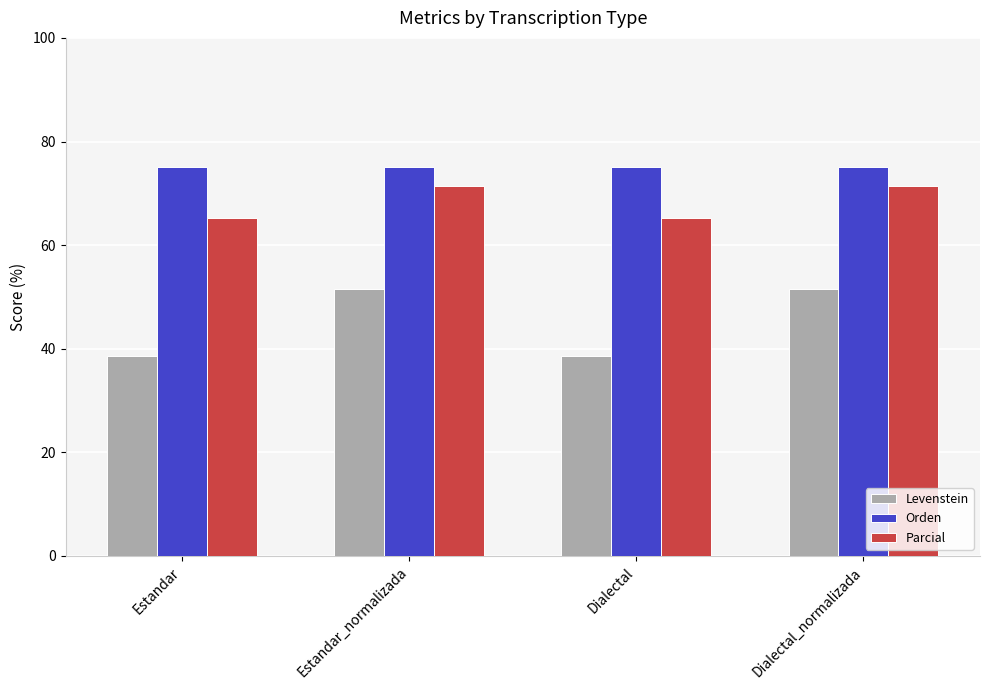

Count the number of categories in the chart.

4